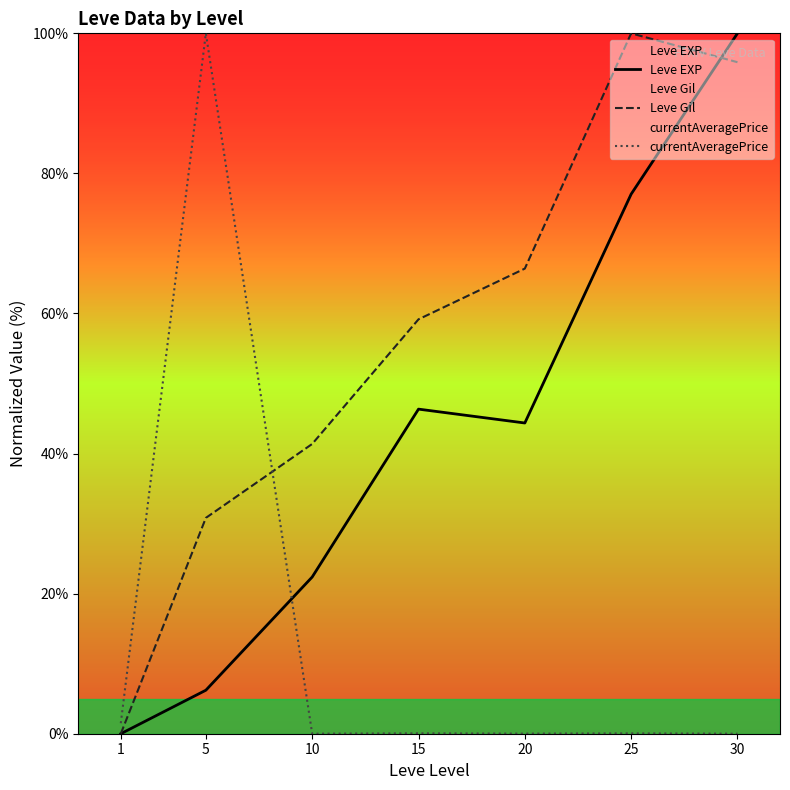

What is the value of the Leve EXP point at the 4th from the left?

46.3